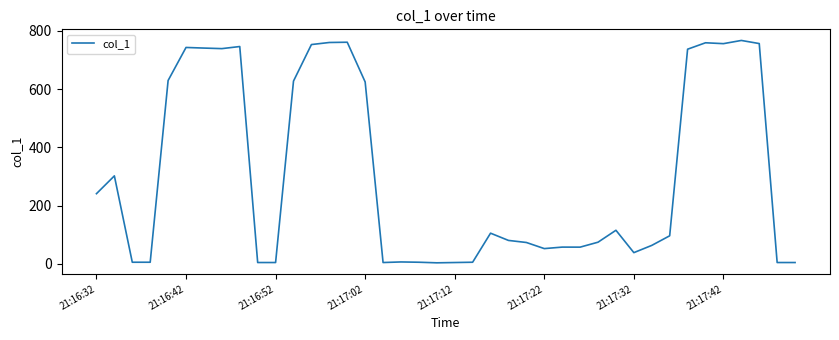

What is the difference between the maximum and minimum values?

764.5